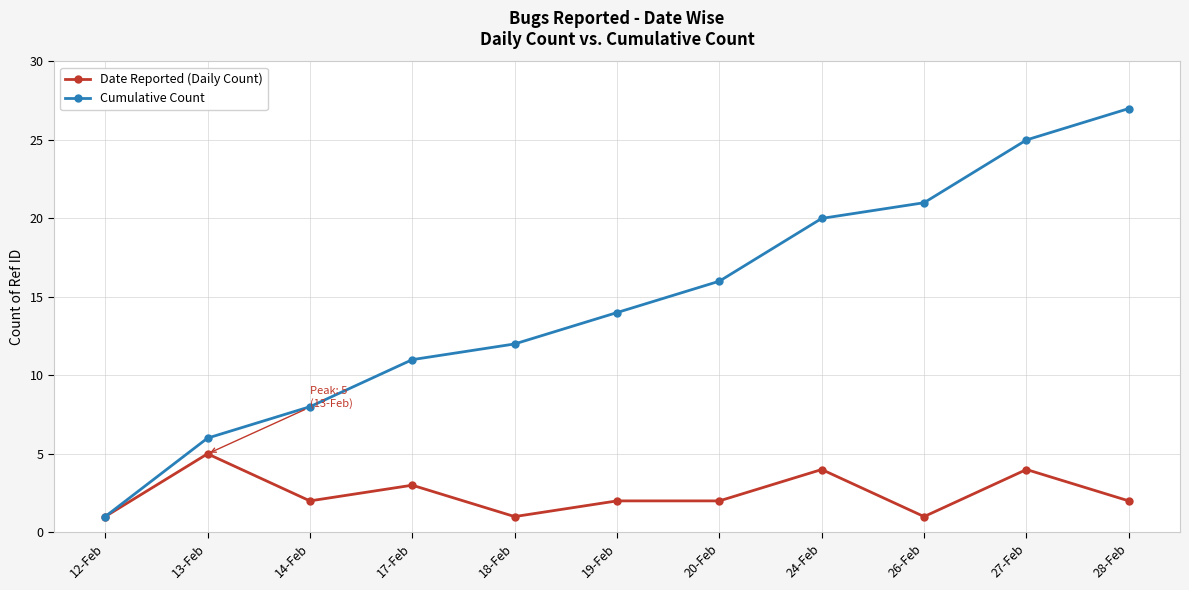

What is the difference between the maximum and second lowest values in the Date Reported (Daily Count) series?

4